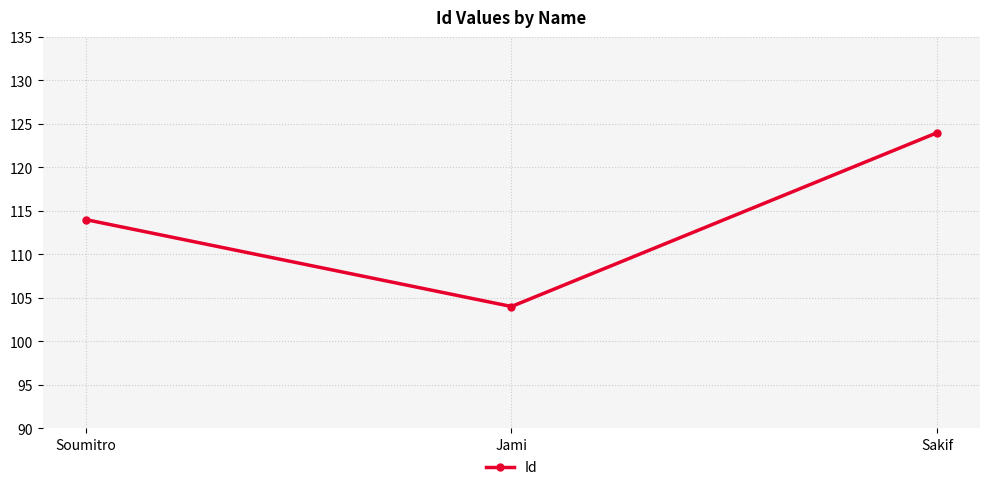

Which label corresponds to the largest value in the chart?

Sakif